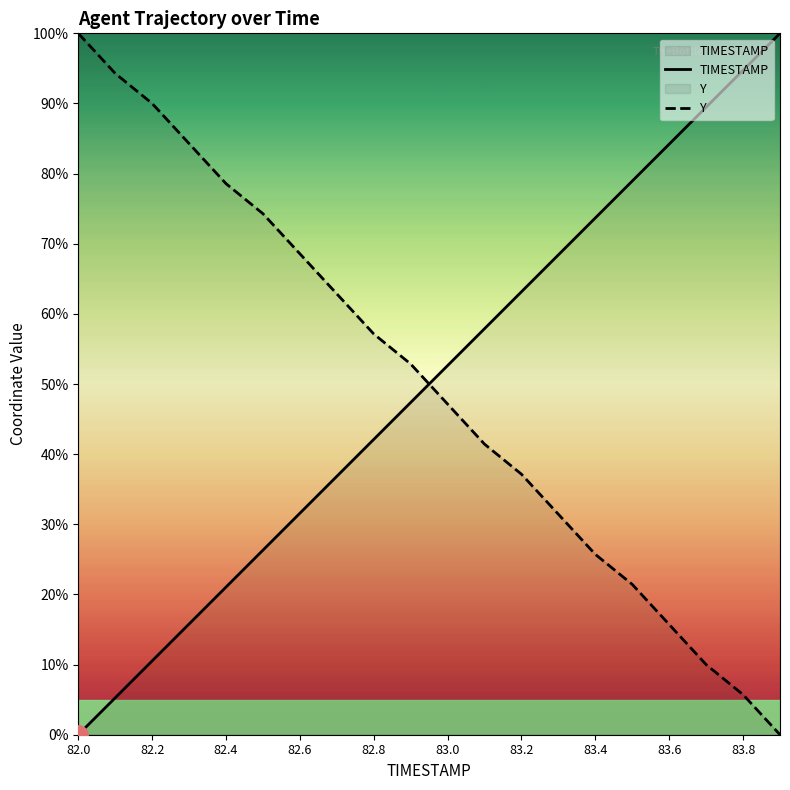

Does the chart have visible grid lines?

No